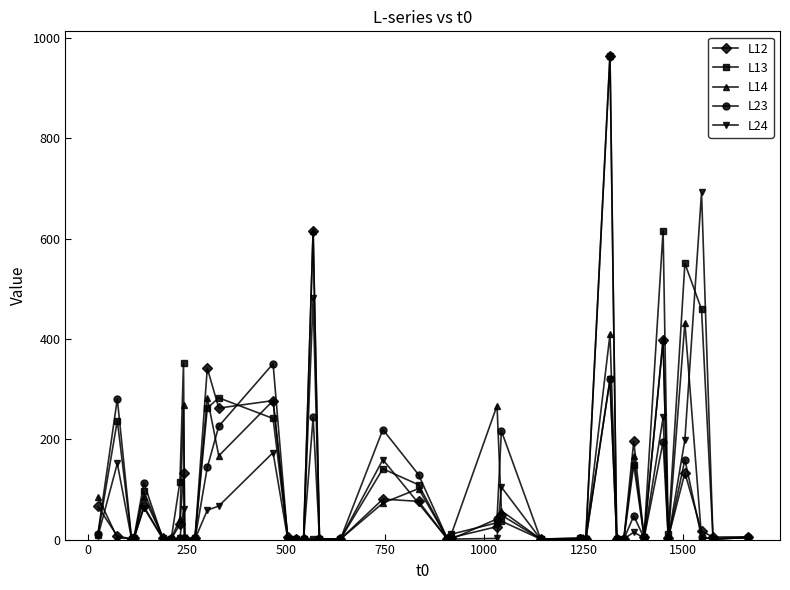

True or false: L23 has more than 1 points higher than both neighbors.

True